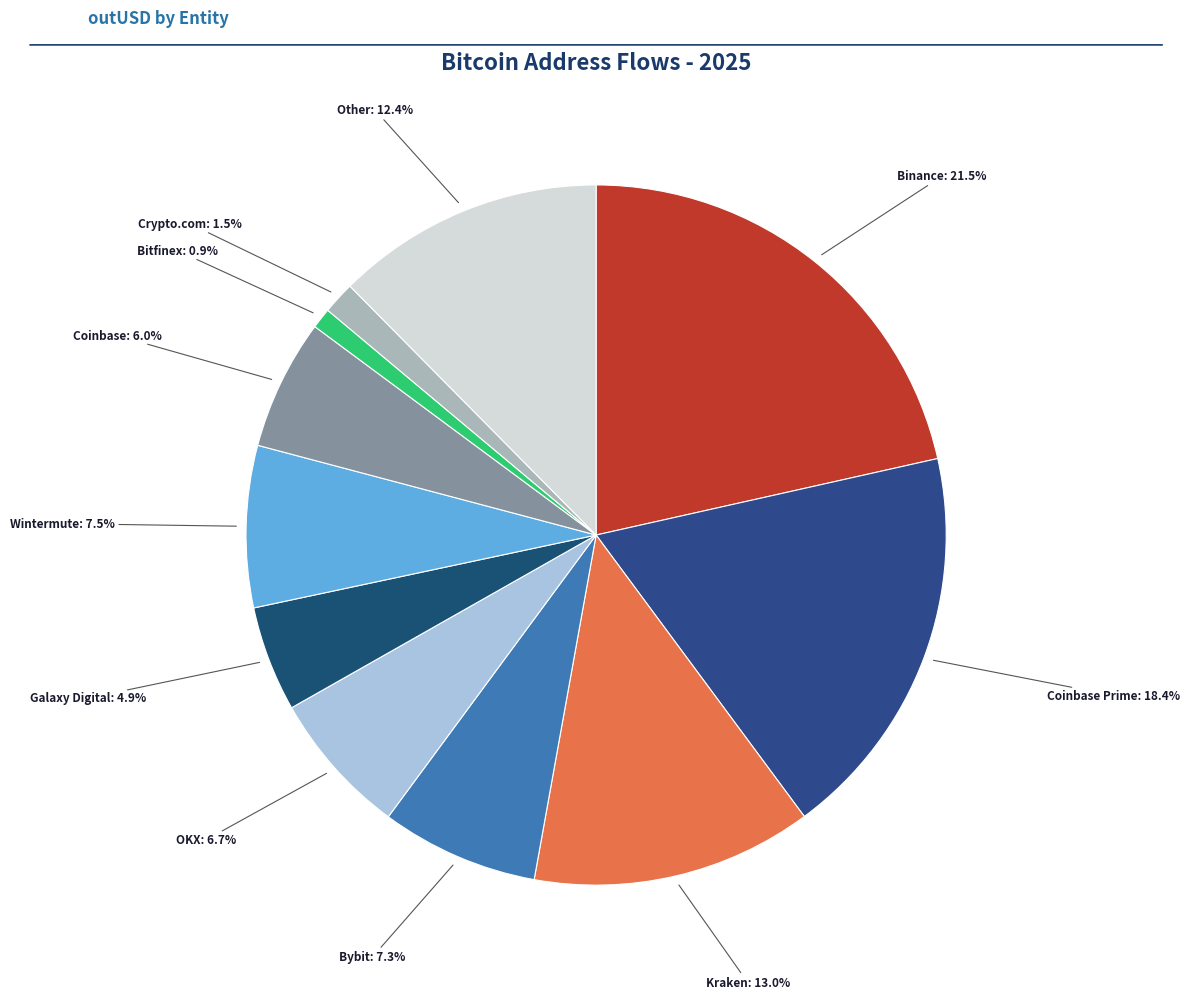

Which has a higher value, Kraken or Wintermute?

Kraken